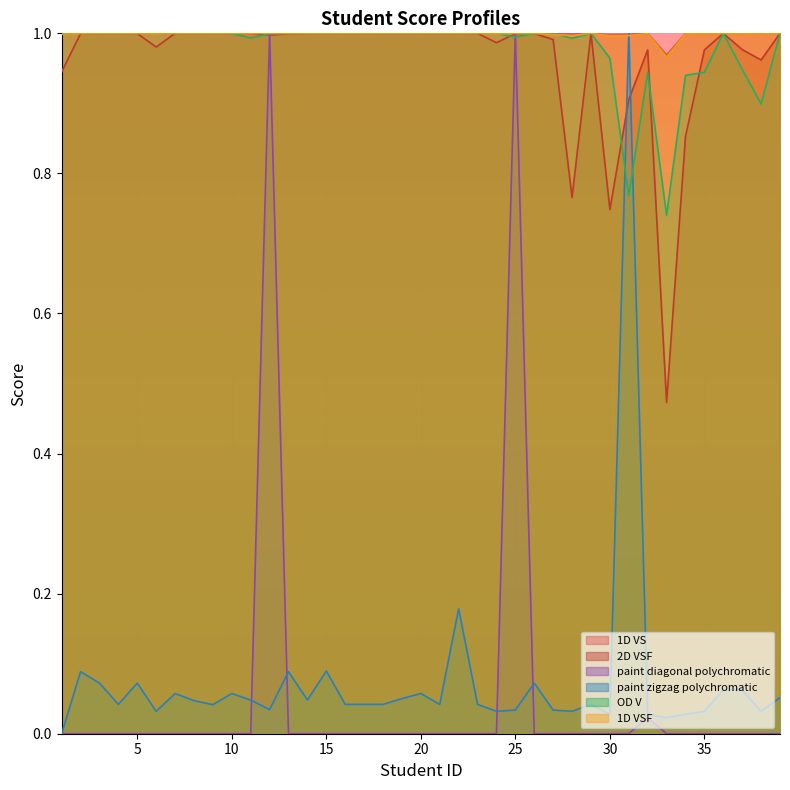

Where is the first local maximum for 2D VSF?

4